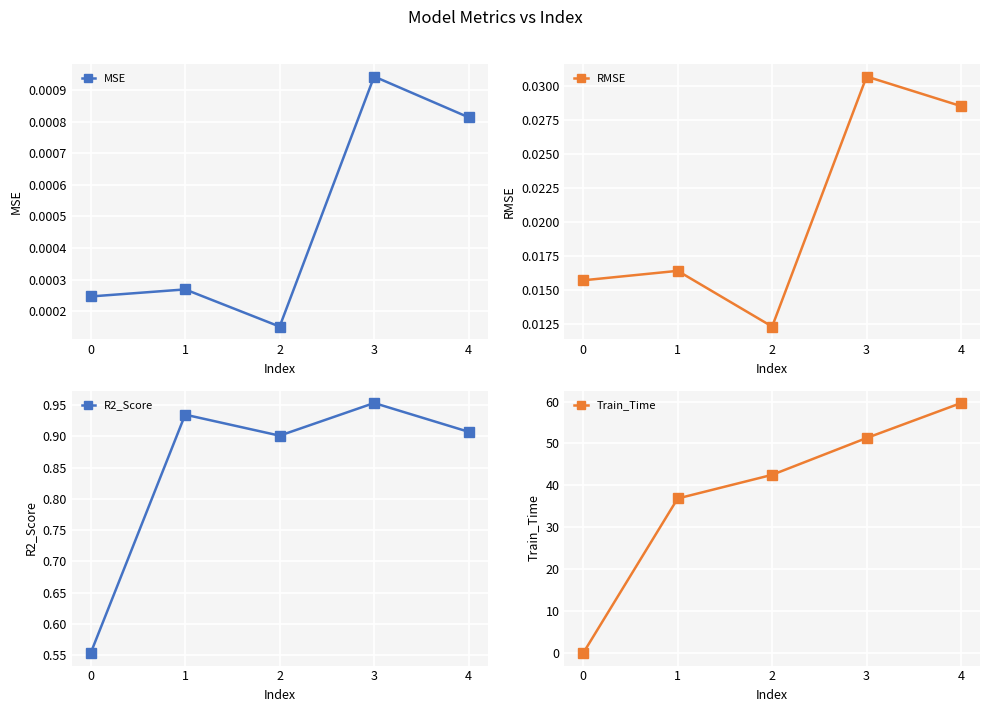

Reading right to left, what are all the values shown in this chart?

MSE: 4=0.0	3=0.0	2=0.0	1=0.0	0=0.0
RMSE: 4=0.0	3=0.0	2=0.0	1=0.0	0=0.0
R2_Score: 4=0.9	3=1.0	2=0.9	1=0.9	0=0.6
Train_Time: 4=59.6	3=51.3	2=42.5	1=36.9	0=0.0